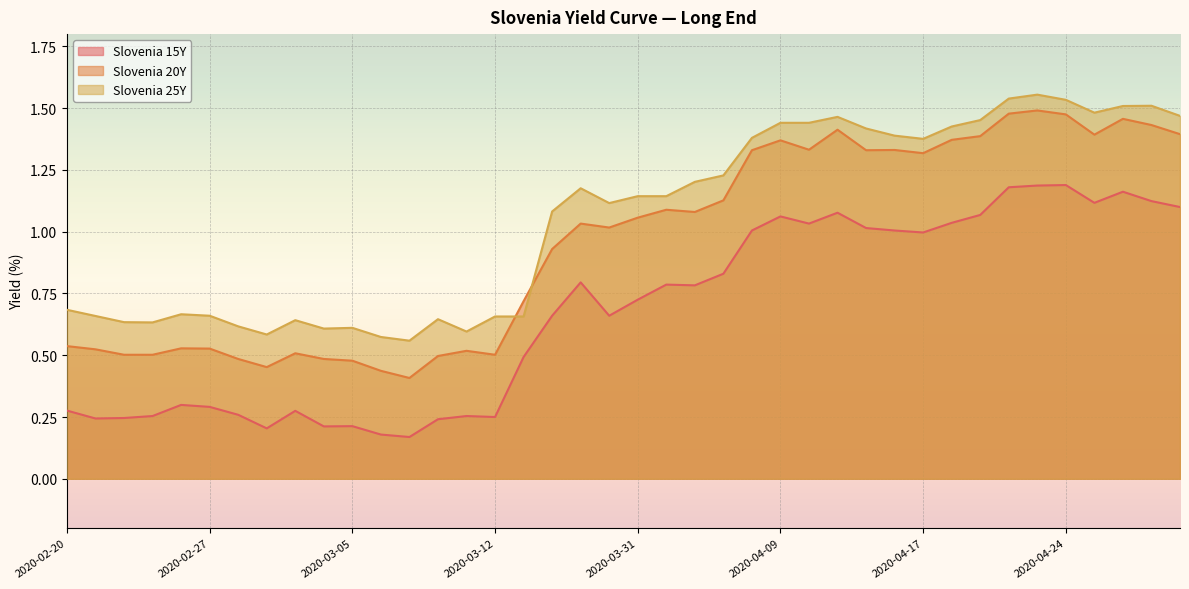

Reading left to right, extract all data points from this chart.

Slovenia 15Y: 2020-02-20=0.3	2020-02-21=0.2	2020-02-24=0.2	2020-02-25=0.3	2020-02-26=0.3	2020-02-27=0.3	2020-02-28=0.3	2020-03-02=0.2	2020-03-03=0.3	2020-03-04=0.2	2020-03-05=0.2	2020-03-06=0.2	2020-03-09=0.2	2020-03-10=0.2	2020-03-11=0.3	2020-03-12=0.2	2020-03-13=0.5	2020-03-23=0.7	2020-03-24=0.8	2020-03-30=0.7	2020-03-31=0.7	2020-04-02=0.8	2020-04-03=0.8	2020-04-06=0.8	2020-04-07=1.0	2020-04-09=1.1	2020-04-13=1.0	2020-04-14=1.1	2020-04-15=1.0	2020-04-16=1.0	2020-04-17=1.0	2020-04-20=1.0	2020-04-21=1.1	2020-04-22=1.2	2020-04-23=1.2	2020-04-24=1.2	2020-04-27=1.1	2020-04-28=1.2	2020-04-29=1.1	2020-04-30=1.1
Slovenia 20Y: 2020-02-20=0.5	2020-02-21=0.5	2020-02-24=0.5	2020-02-25=0.5	2020-02-26=0.5	2020-02-27=0.5	2020-02-28=0.5	2020-03-02=0.5	2020-03-03=0.5	2020-03-04=0.5	2020-03-05=0.5	2020-03-06=0.4	2020-03-09=0.4	2020-03-10=0.5	2020-03-11=0.5	2020-03-12=0.5	2020-03-13=0.7	2020-03-23=0.9	2020-03-24=1.0	2020-03-30=1.0	2020-03-31=1.1	2020-04-02=1.1	2020-04-03=1.1	2020-04-06=1.1	2020-04-07=1.3	2020-04-09=1.4	2020-04-13=1.3	2020-04-14=1.4	2020-04-15=1.3	2020-04-16=1.3	2020-04-17=1.3	2020-04-20=1.4	2020-04-21=1.4	2020-04-22=1.5	2020-04-23=1.5	2020-04-24=1.5	2020-04-27=1.4	2020-04-28=1.5	2020-04-29=1.4	2020-04-30=1.4
Slovenia 25Y: 2020-02-20=0.7	2020-02-21=0.7	2020-02-24=0.6	2020-02-25=0.6	2020-02-26=0.7	2020-02-27=0.7	2020-02-28=0.6	2020-03-02=0.6	2020-03-03=0.6	2020-03-04=0.6	2020-03-05=0.6	2020-03-06=0.6	2020-03-09=0.6	2020-03-10=0.6	2020-03-11=0.6	2020-03-12=0.7	2020-03-13=0.7	2020-03-23=1.1	2020-03-24=1.2	2020-03-30=1.1	2020-03-31=1.1	2020-04-02=1.1	2020-04-03=1.2	2020-04-06=1.2	2020-04-07=1.4	2020-04-09=1.4	2020-04-13=1.4	2020-04-14=1.5	2020-04-15=1.4	2020-04-16=1.4	2020-04-17=1.4	2020-04-20=1.4	2020-04-21=1.5	2020-04-22=1.5	2020-04-23=1.6	2020-04-24=1.5	2020-04-27=1.5	2020-04-28=1.5	2020-04-29=1.5	2020-04-30=1.5